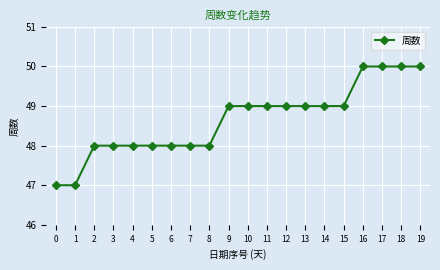

What is the average value?

49